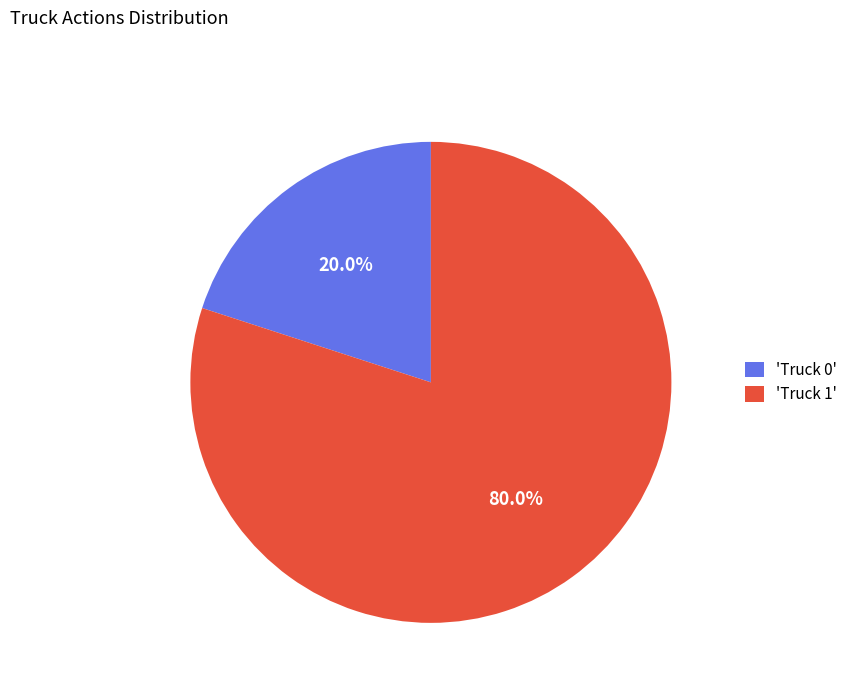

Is there a majority slice in this chart?

Yes